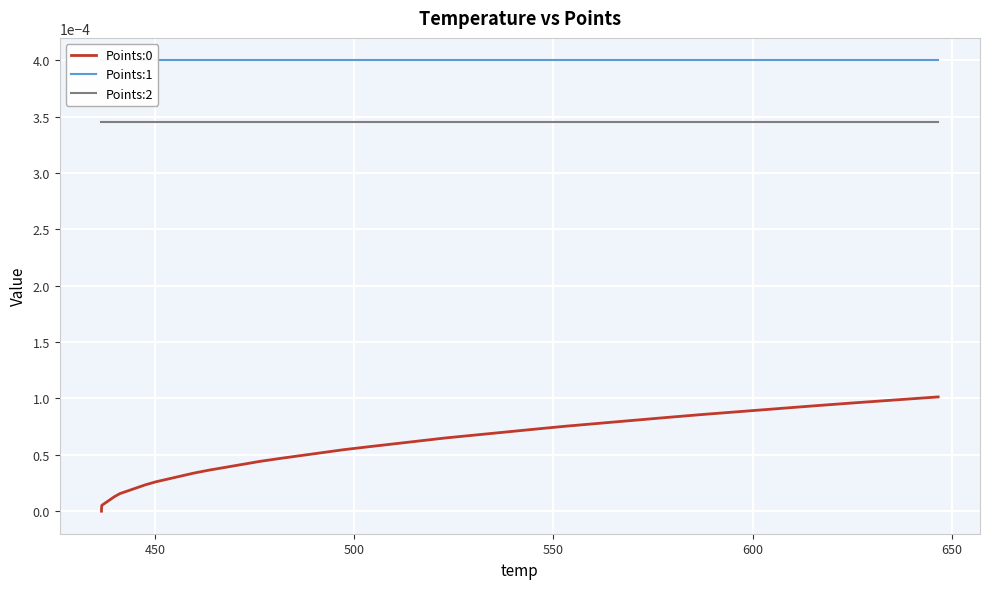

Reading left to right, transcribe all the data shown in this chart.

Points:0: 0.0	0.0	0.0	0.0	0.0	0.0	0.0	0.0	0.0	0.0	0.0	0.0	0.0	0.0	0.0	0.0	0.0	0.0	0.0	0.0	0.0	0.0	0.0	0.0	0.0	0.0	0.0	0.0	0.0	0.0	0.0	0.0	0.0	0.0	0.0	0.0	0.0	0.0	0.0	0.0
Points:1: 0.0	0.0	0.0	0.0	0.0	0.0	0.0	0.0	0.0	0.0	0.0	0.0	0.0	0.0	0.0	0.0	0.0	0.0	0.0	0.0	0.0	0.0	0.0	0.0	0.0	0.0	0.0	0.0	0.0	0.0	0.0	0.0	0.0	0.0	0.0	0.0	0.0	0.0	0.0	0.0
Points:2: 0.0	0.0	0.0	0.0	0.0	0.0	0.0	0.0	0.0	0.0	0.0	0.0	0.0	0.0	0.0	0.0	0.0	0.0	0.0	0.0	0.0	0.0	0.0	0.0	0.0	0.0	0.0	0.0	0.0	0.0	0.0	0.0	0.0	0.0	0.0	0.0	0.0	0.0	0.0	0.0